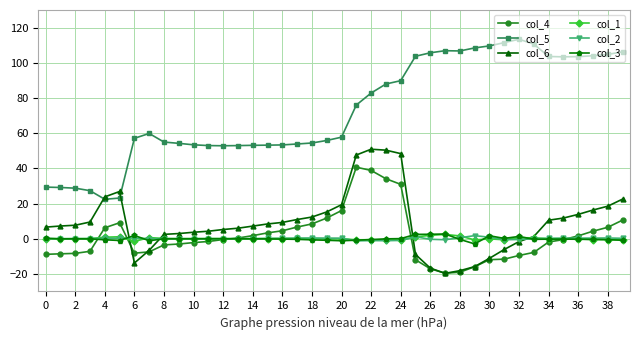

True or false: col_4 and col_5 cross at least once.

False